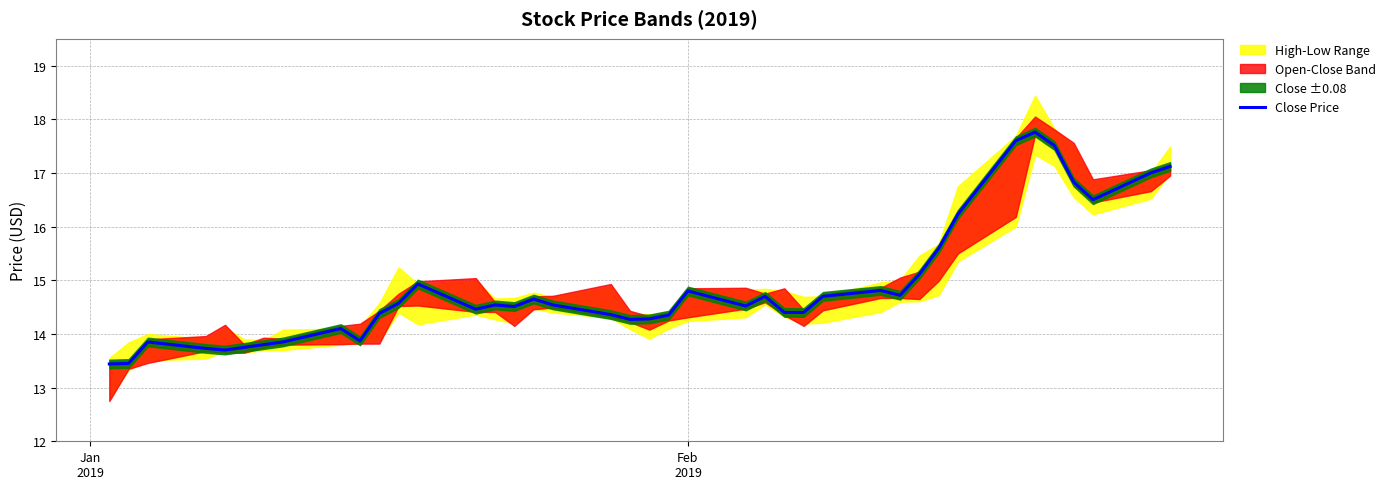

What is the minimum value shown in the chart?

13.4